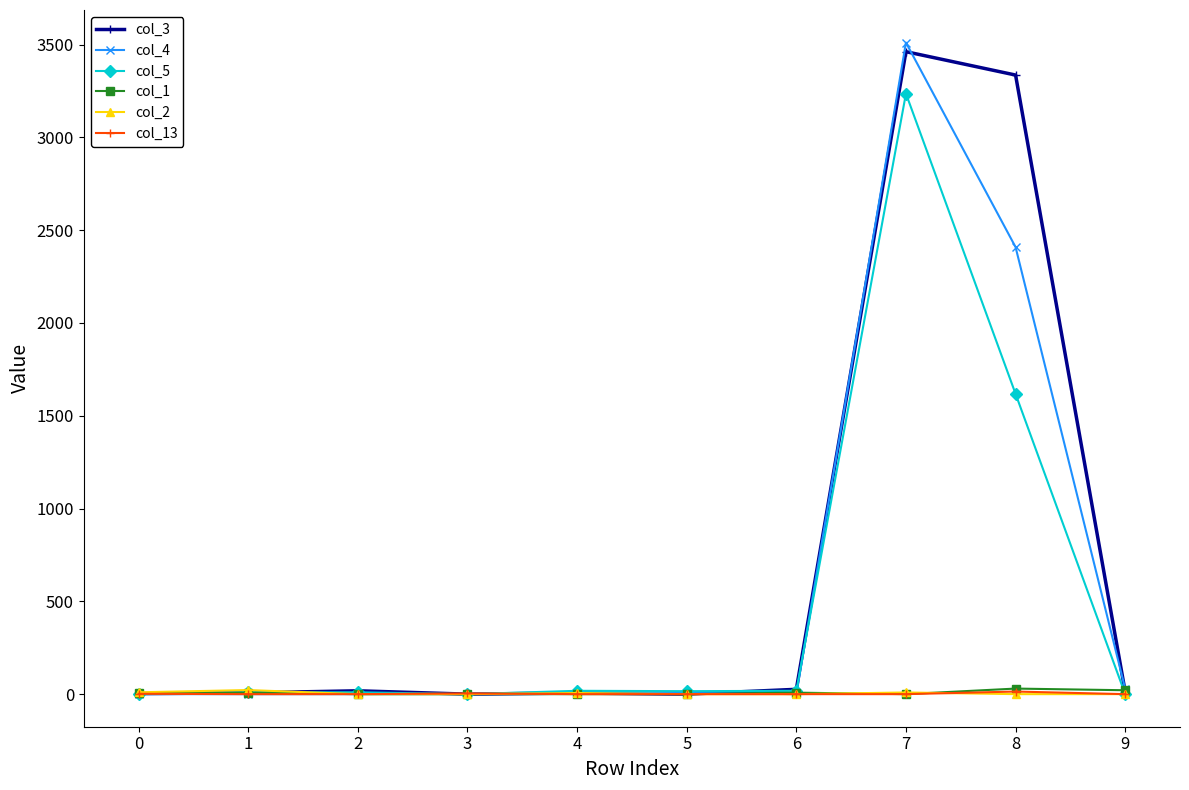

Which series has the widest spread of values?

col_4